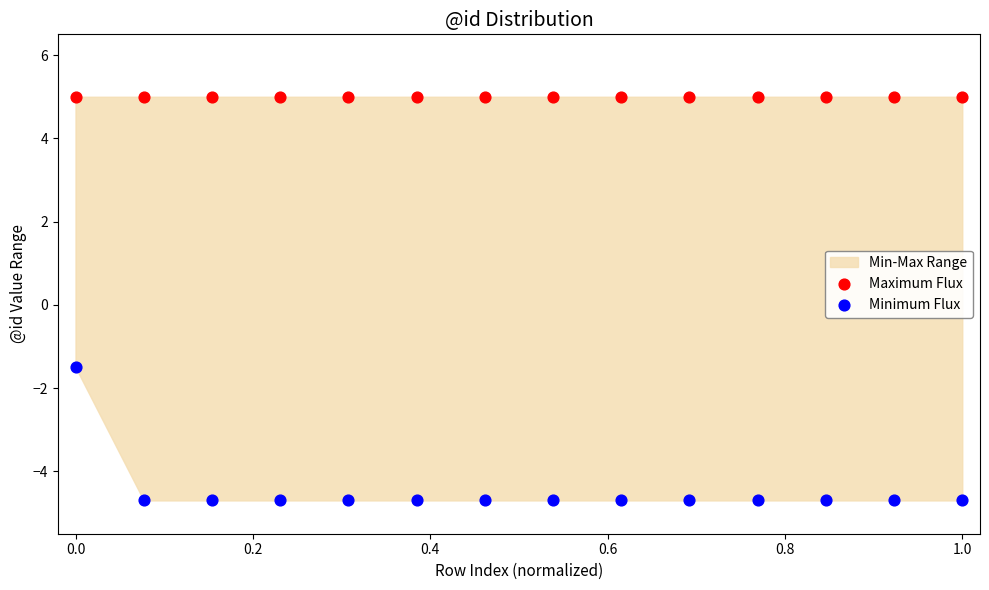

Which series reaches the maximum Y coordinate?

Maximum Flux